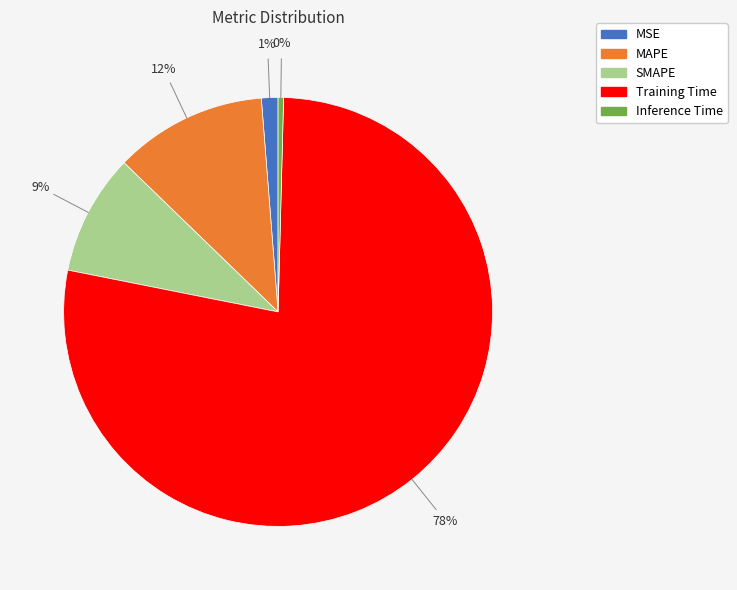

True or false: MSE accounts for 9% of the total.

False